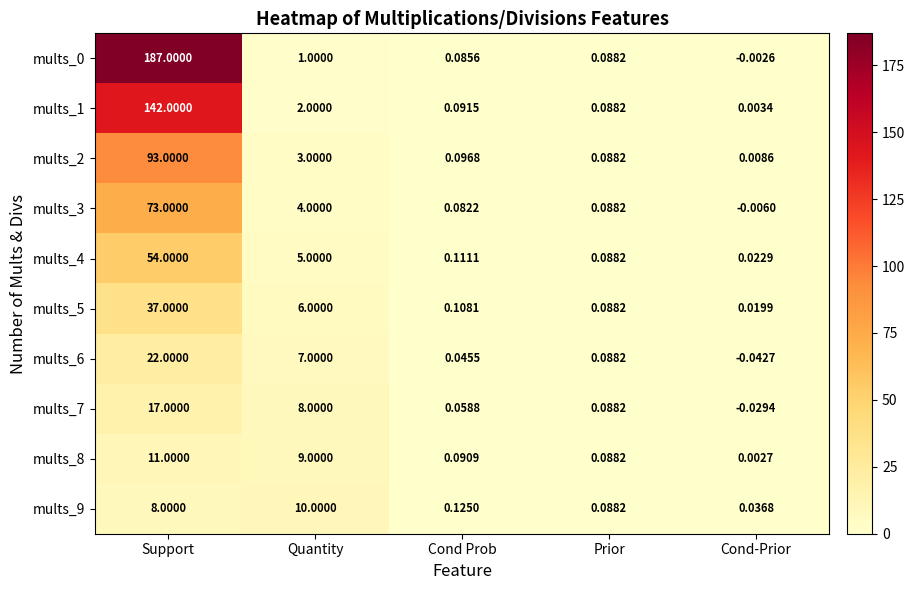

At which category is the sum across all series the highest?

Support